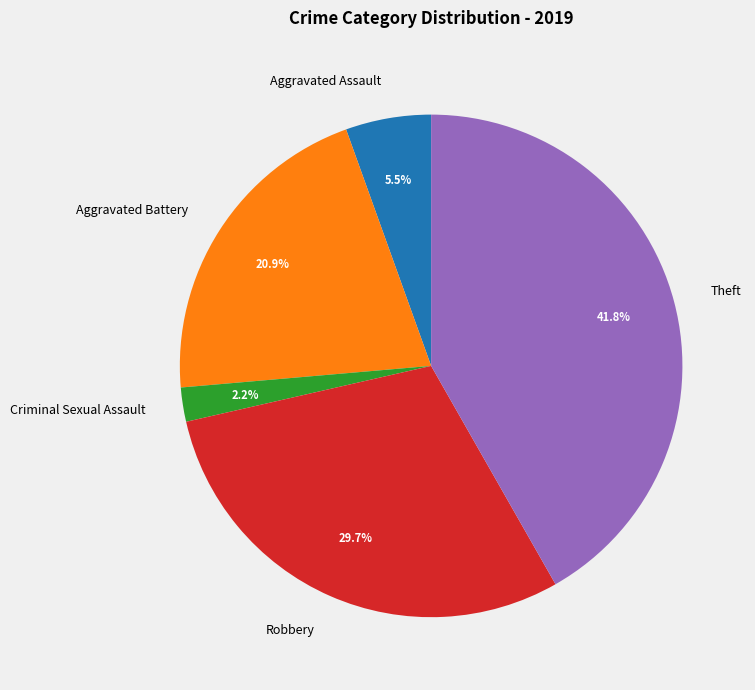

What percentage is NOT represented by Criminal Sexual Assault?

97.8%